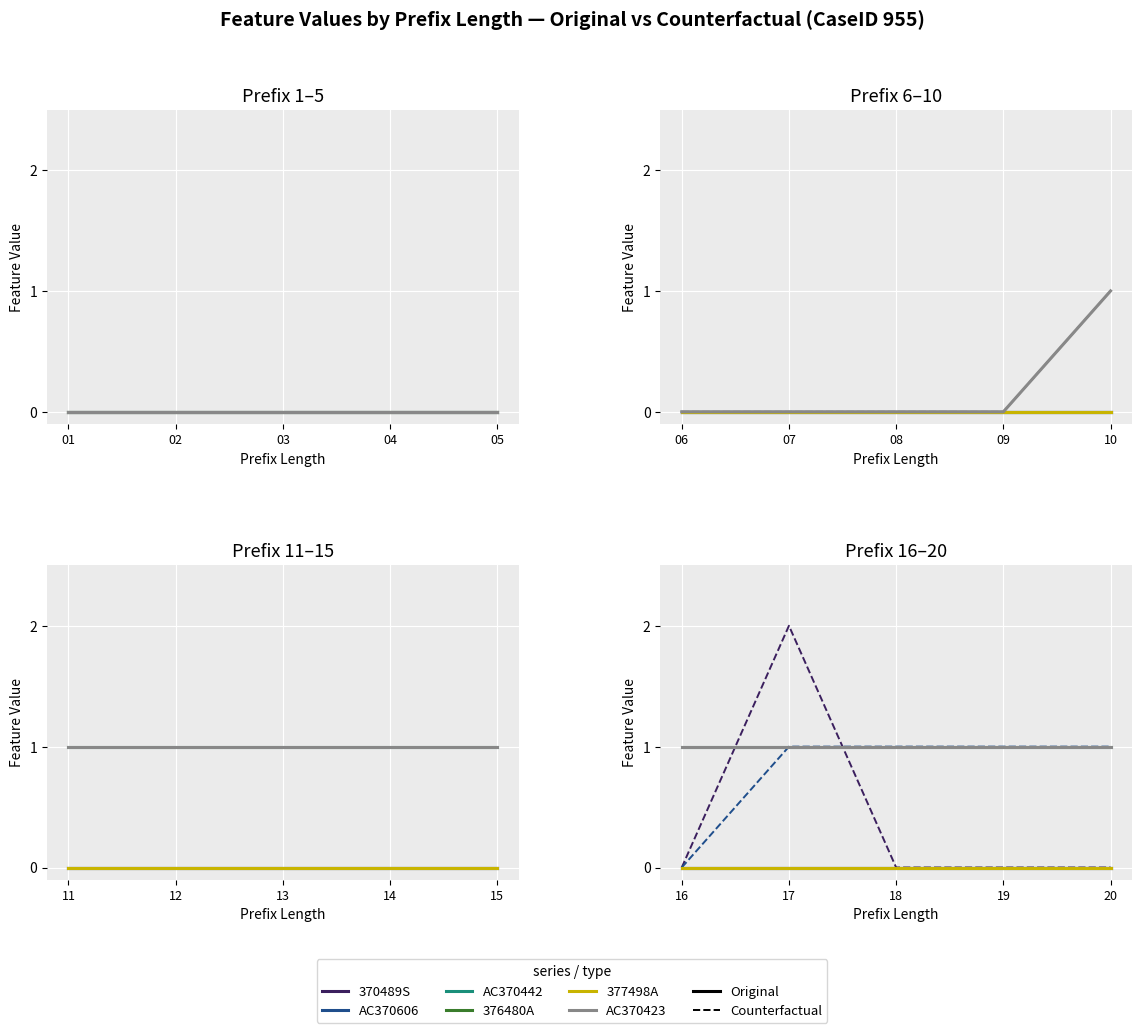

Which label corresponds to the largest value in the chart?

17